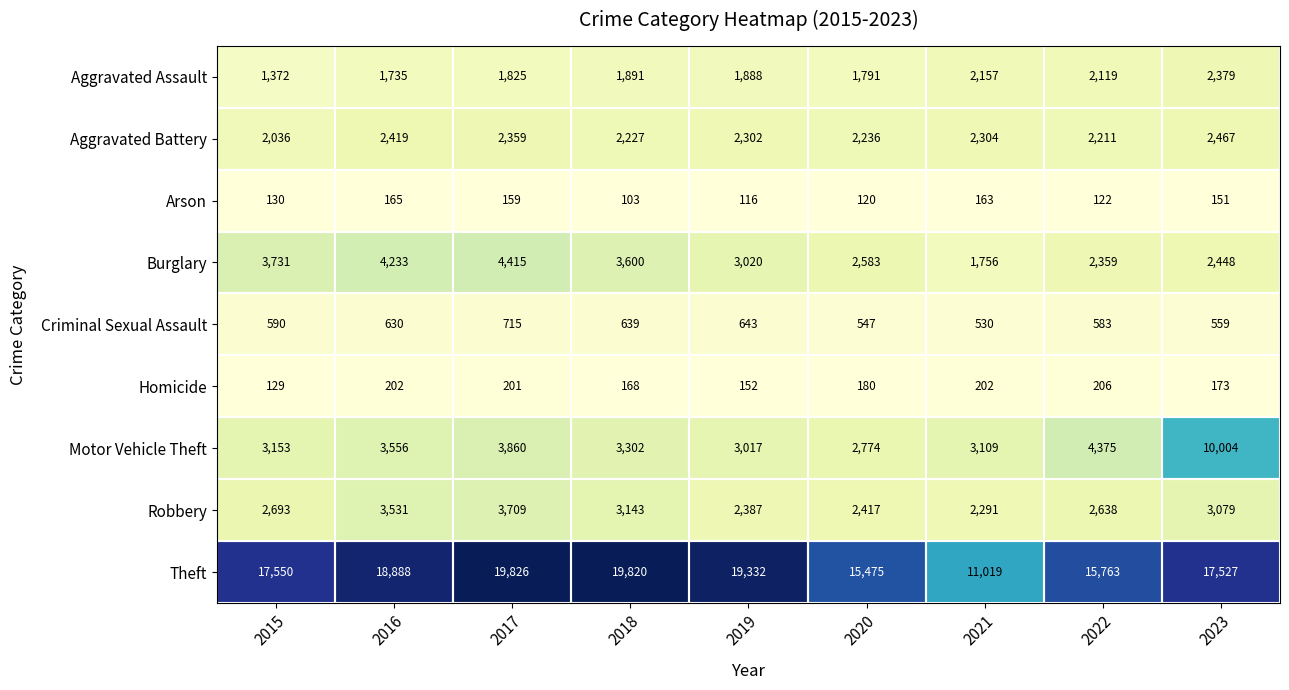

At which label does Robbery reach its minimum?

2021